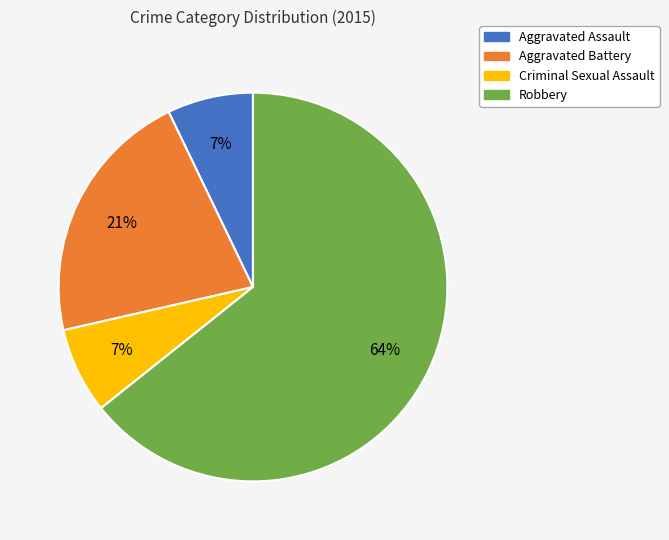

To the nearest percent, what portion does Criminal Sexual Assault represent?

7%